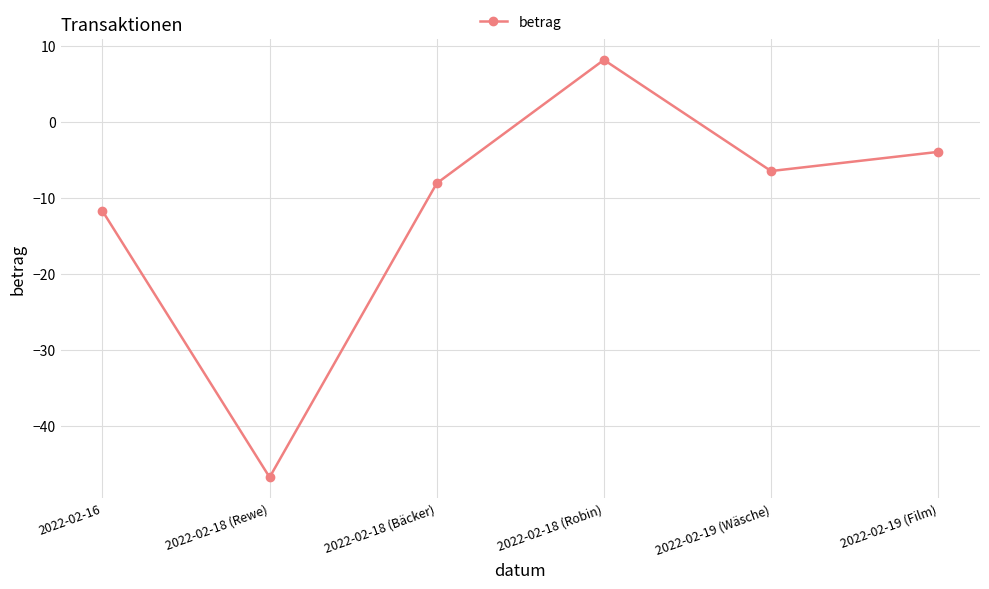

Between 2022-02-18 (Robin) and 2022-02-18 (Bäcker), which is larger?

2022-02-18 (Robin)